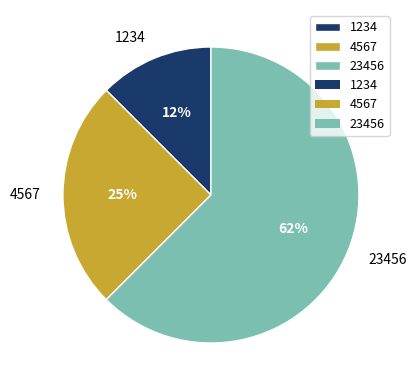

Which category accounts for the majority?

23456